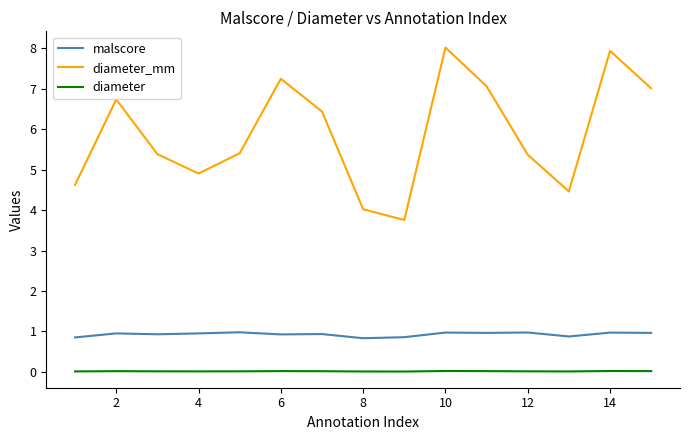

What is the difference between the maximum and minimum values in the diameter_mm series?

4.3